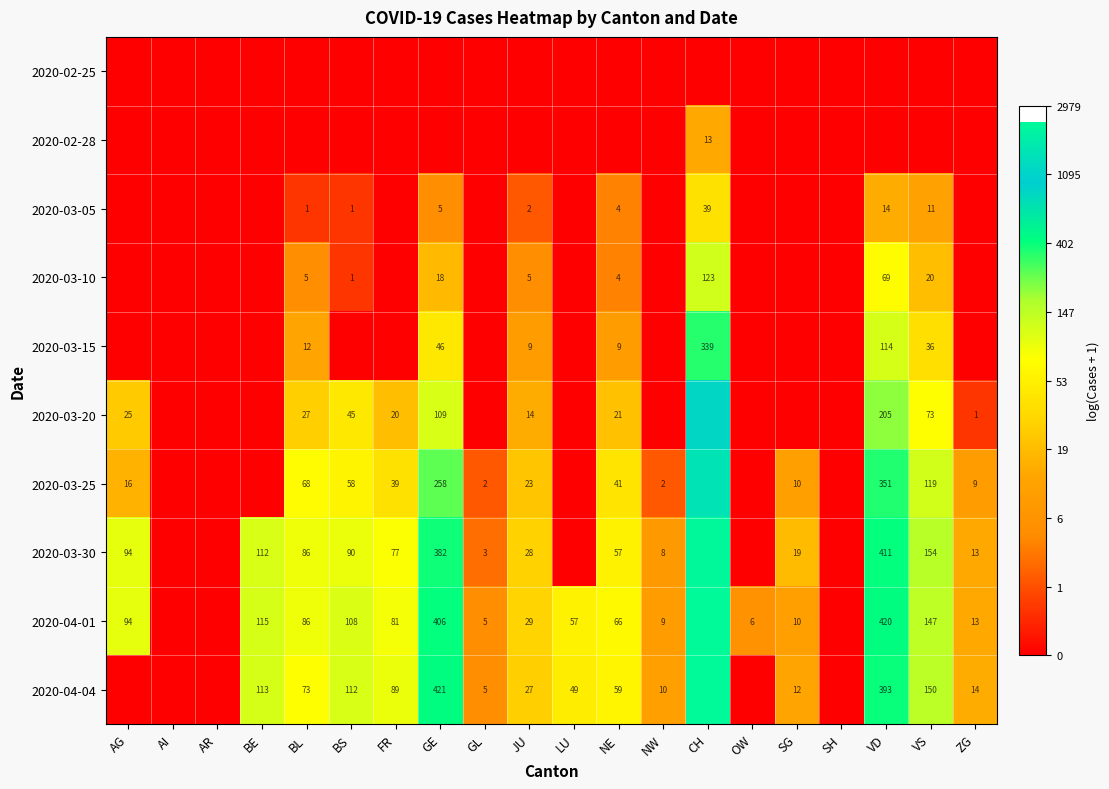

At which category does the chart reach its peak across all series?

CH